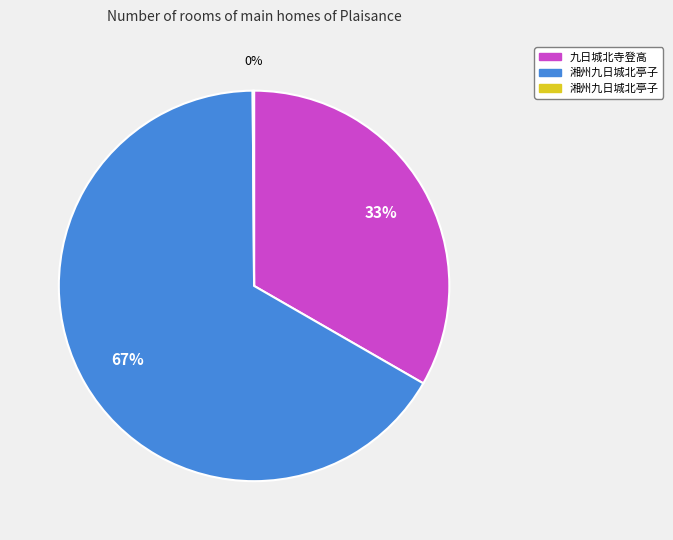

To the nearest percent, what is the average slice percentage?

33%